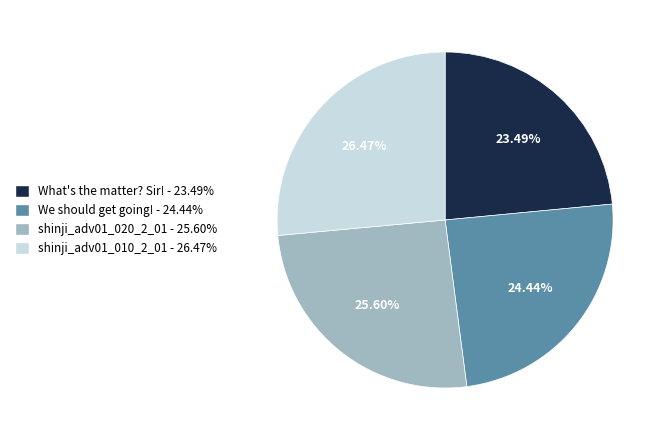

Which category has the biggest portion of the pie?

shinji_adv01_010_2_01